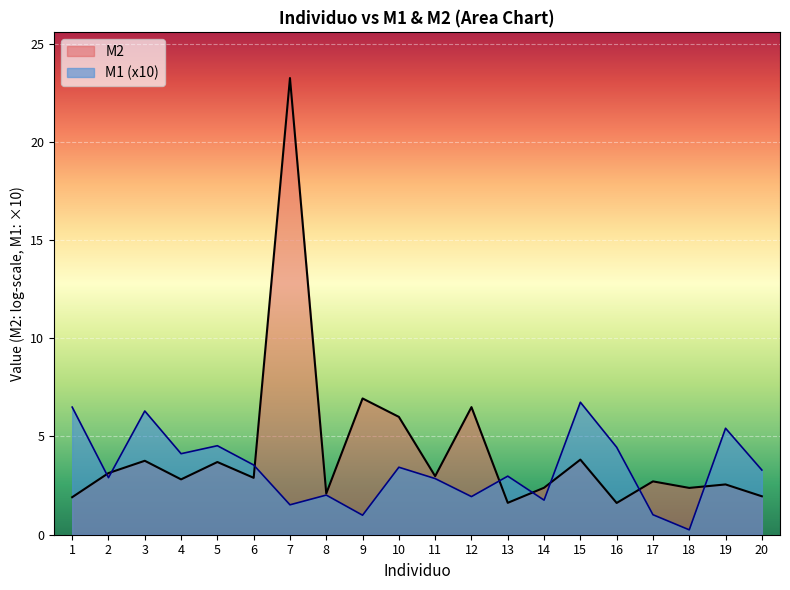

What is the difference between the second highest and minimum values?

6.2